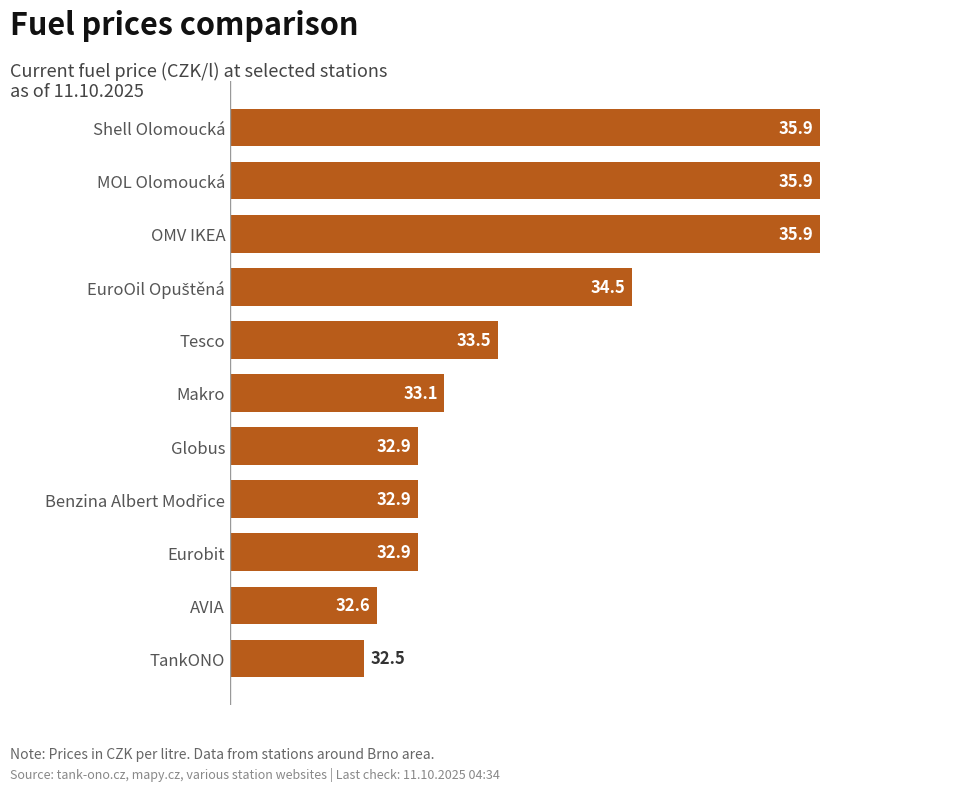

What is the greatest value displayed?

35.9